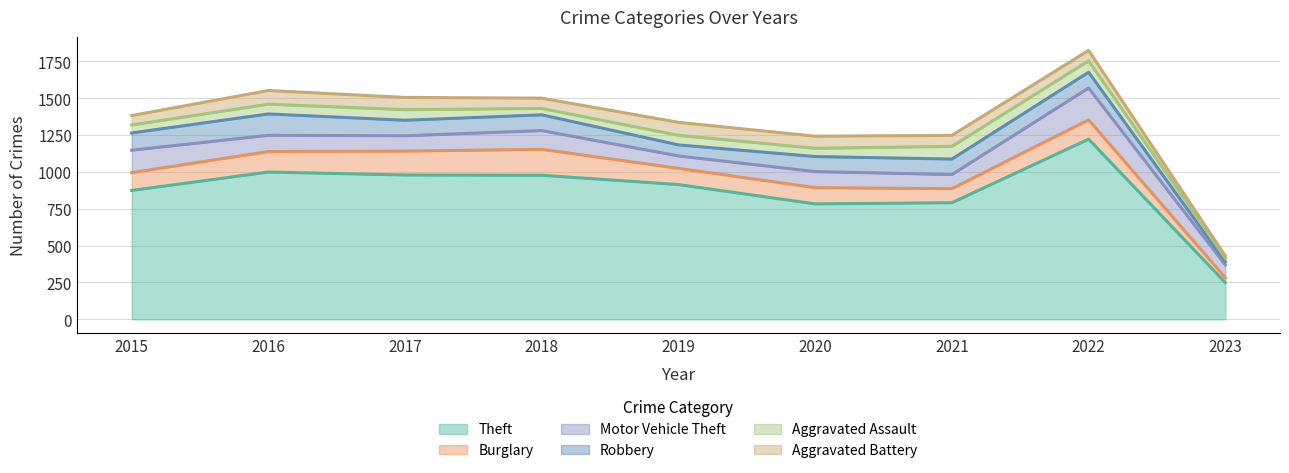

Rank the series by their maximum value, from highest to lowest.

Theft, Motor Vehicle Theft, Burglary, Robbery, Aggravated Battery, Aggravated Assault